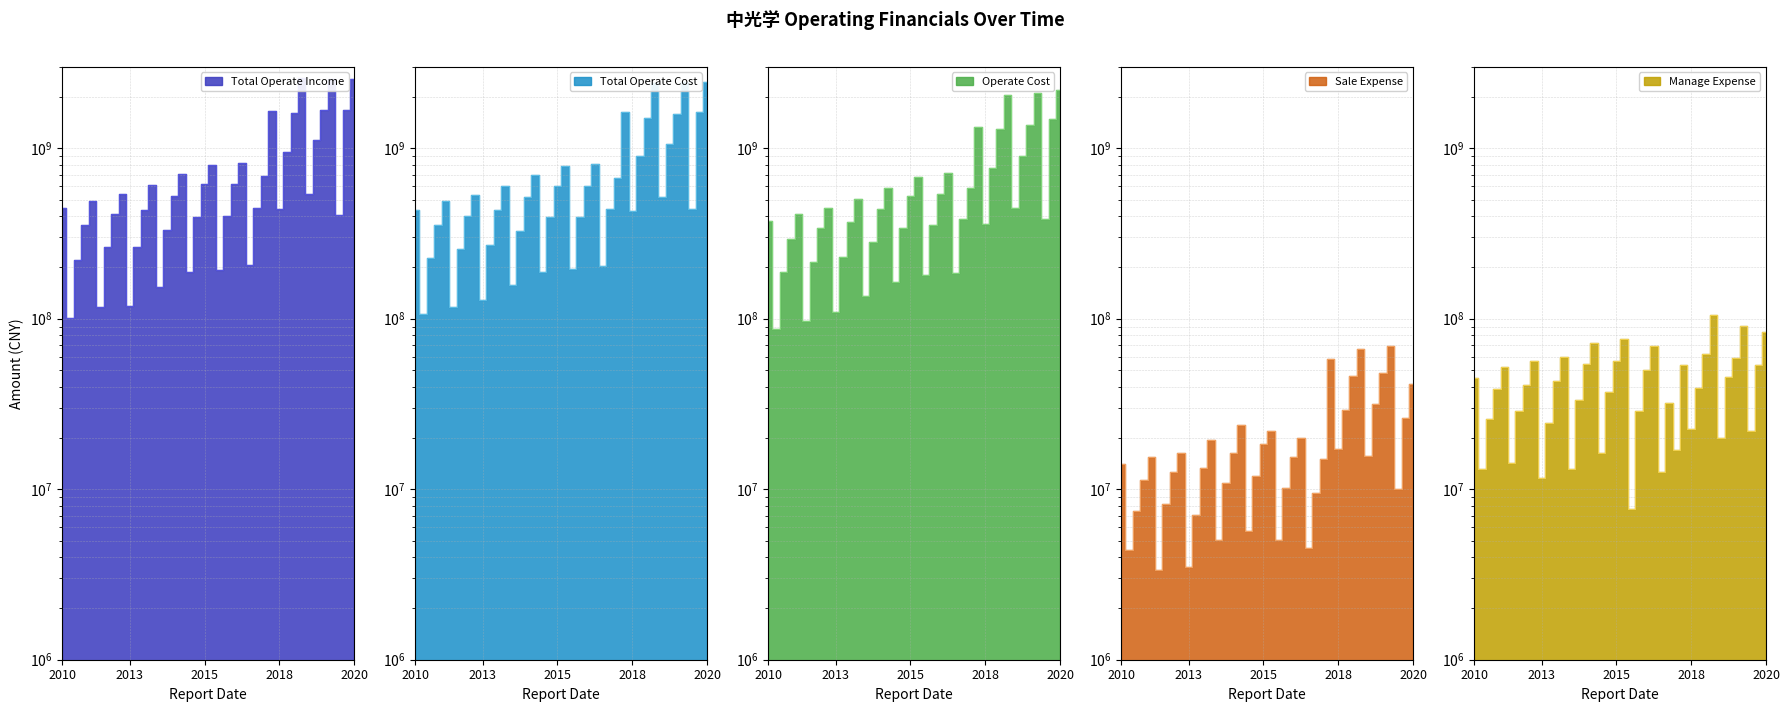

Which series has the largest range (max minus min)?

TOTAL_OPERATE_INCOME